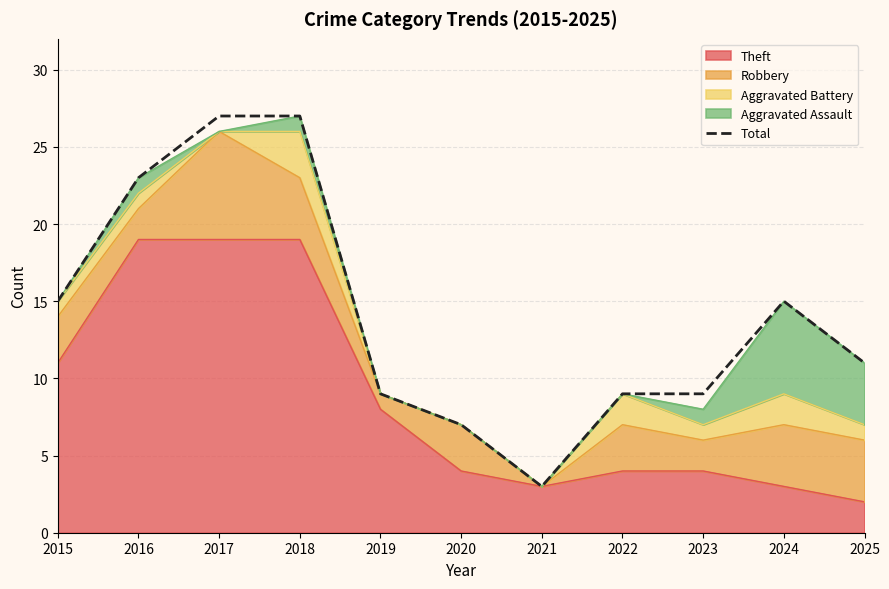

Reading left to right, what are all the values shown in this chart?

2015=15	2016=23	2017=27	2018=27	2019=9	2020=7	2021=3	2022=9	2023=9	2024=15	2025=11